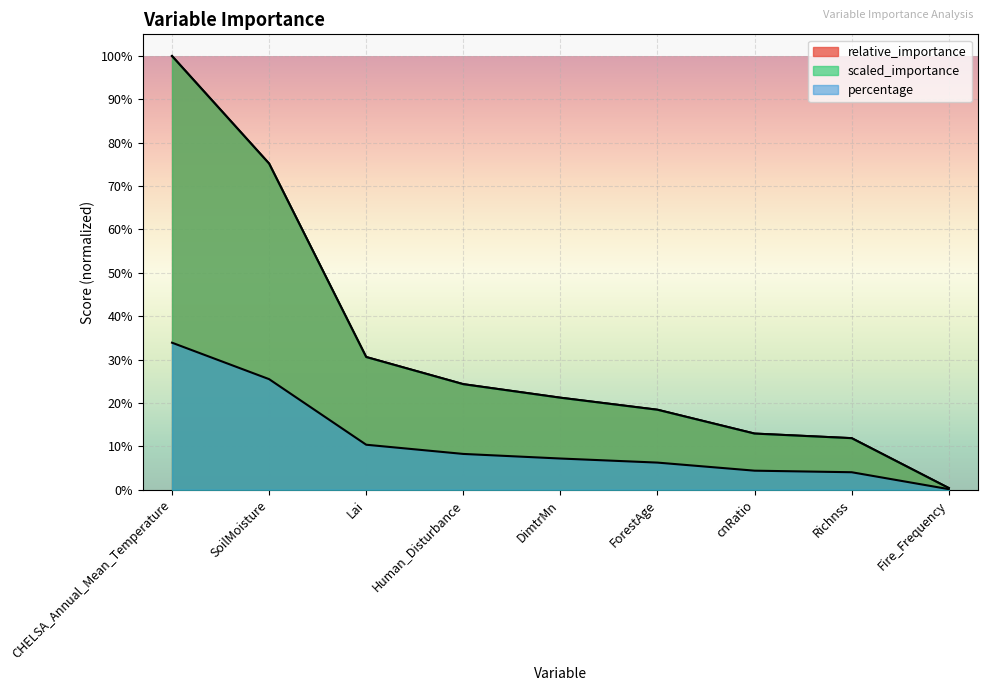

The scaled_importance series shows 0.1 at cnRatio. True or false?

False